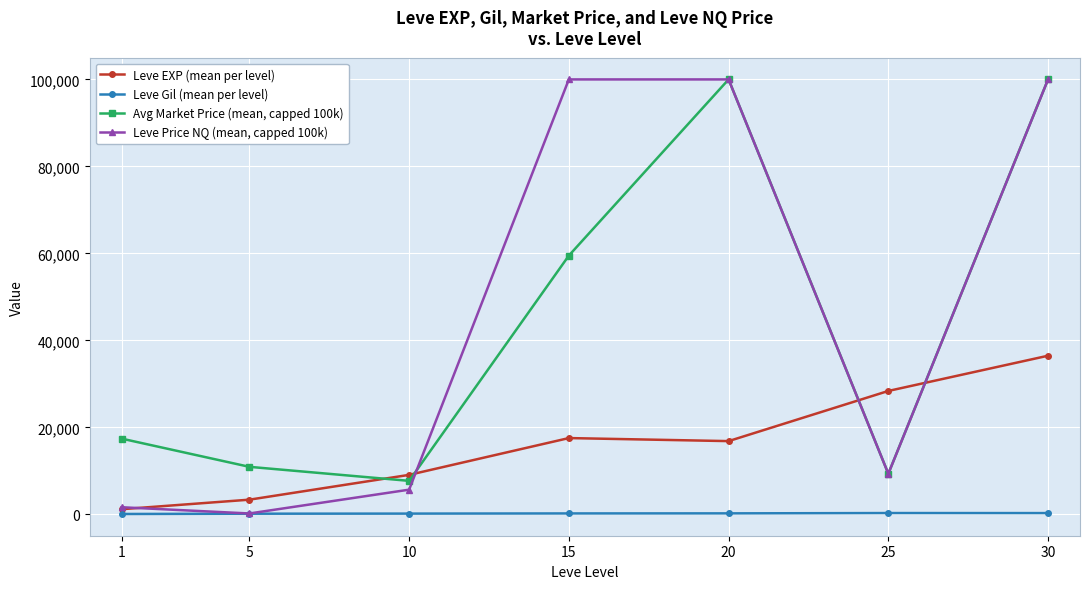

What are all the series names shown in the legend?

Leve EXP (mean per level), Leve Gil (mean per level), Avg Market Price (mean, capped 100k), Leve Price NQ (mean, capped 100k)